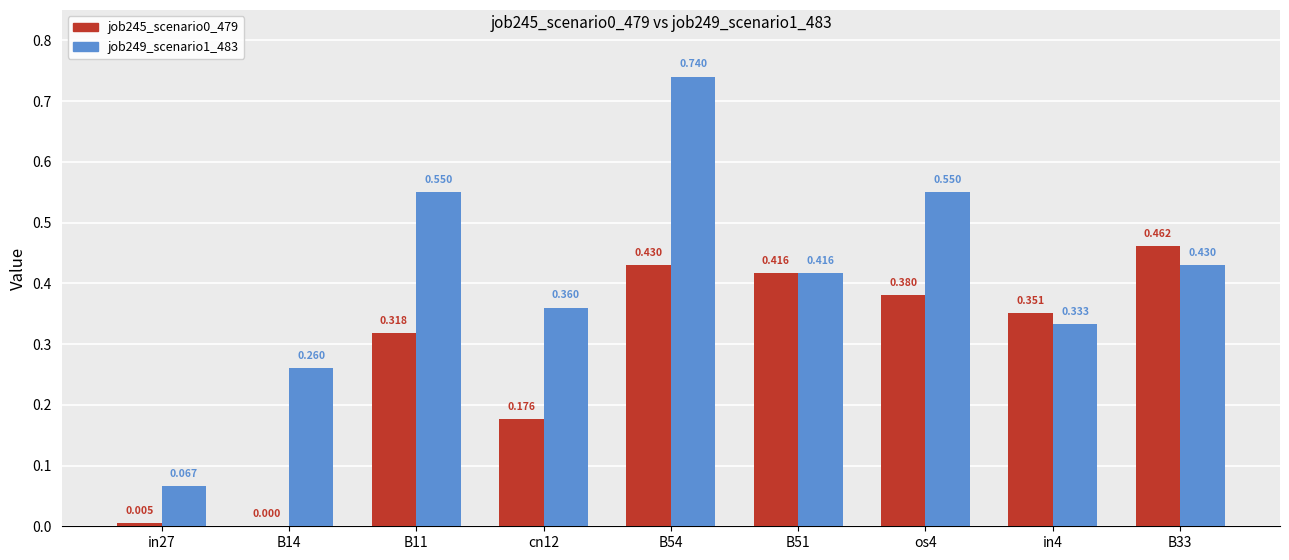

True or false: job245_scenario0_479 has a value of 0.5 at B11.

False